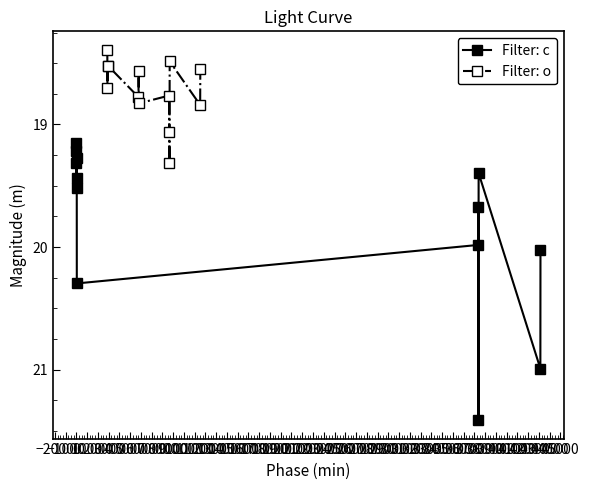

How many interior local peaks does the Filter: c series have?

5